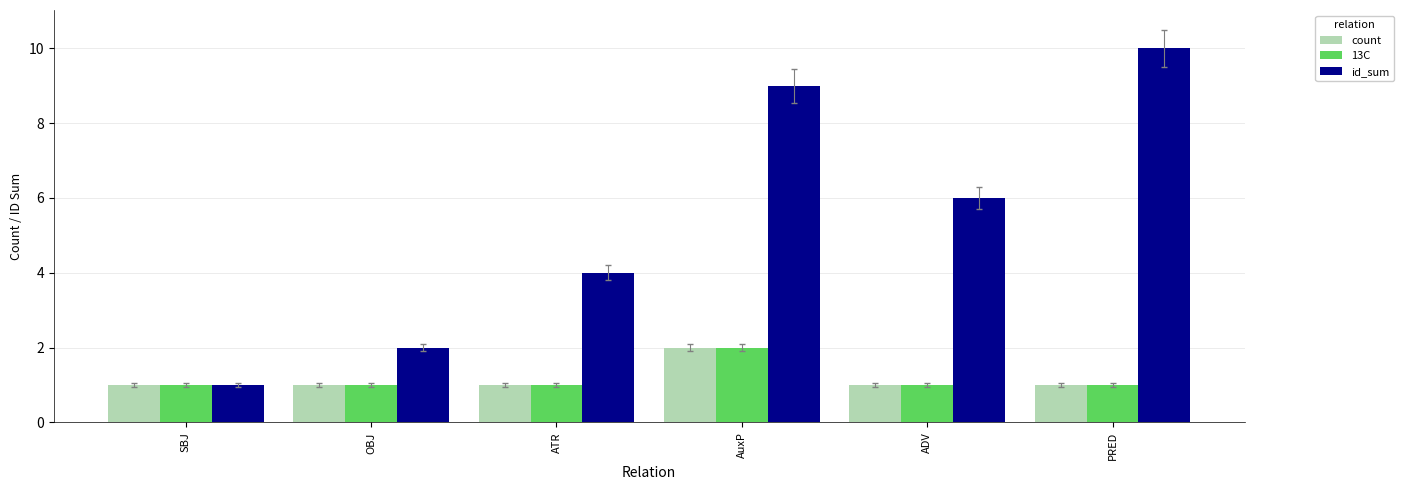

How many categories are shown in the chart?

6